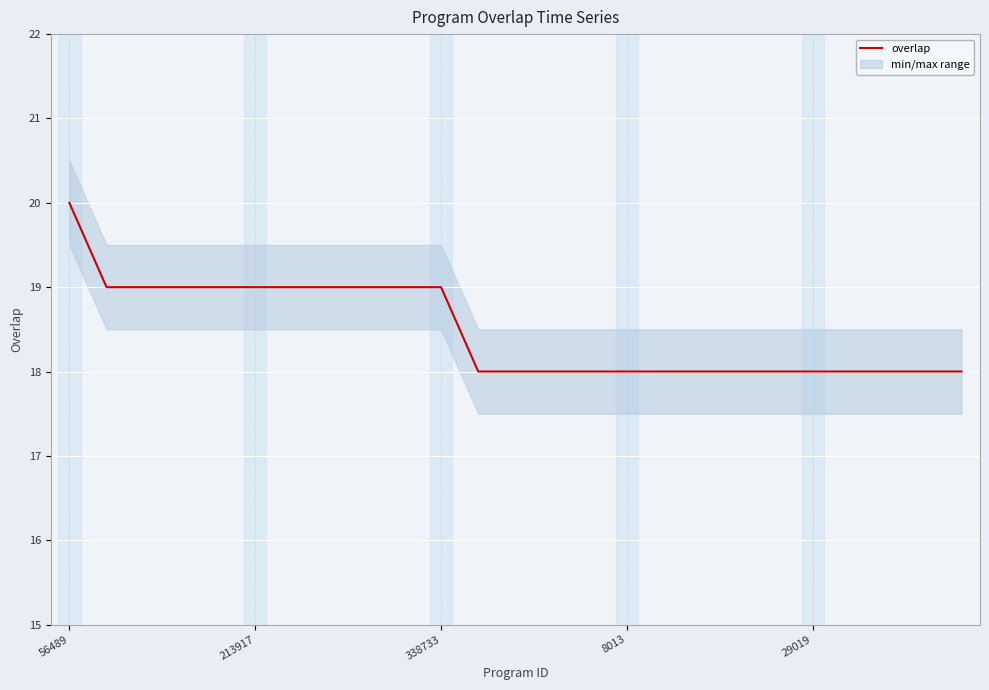

What is the greatest value displayed?

20